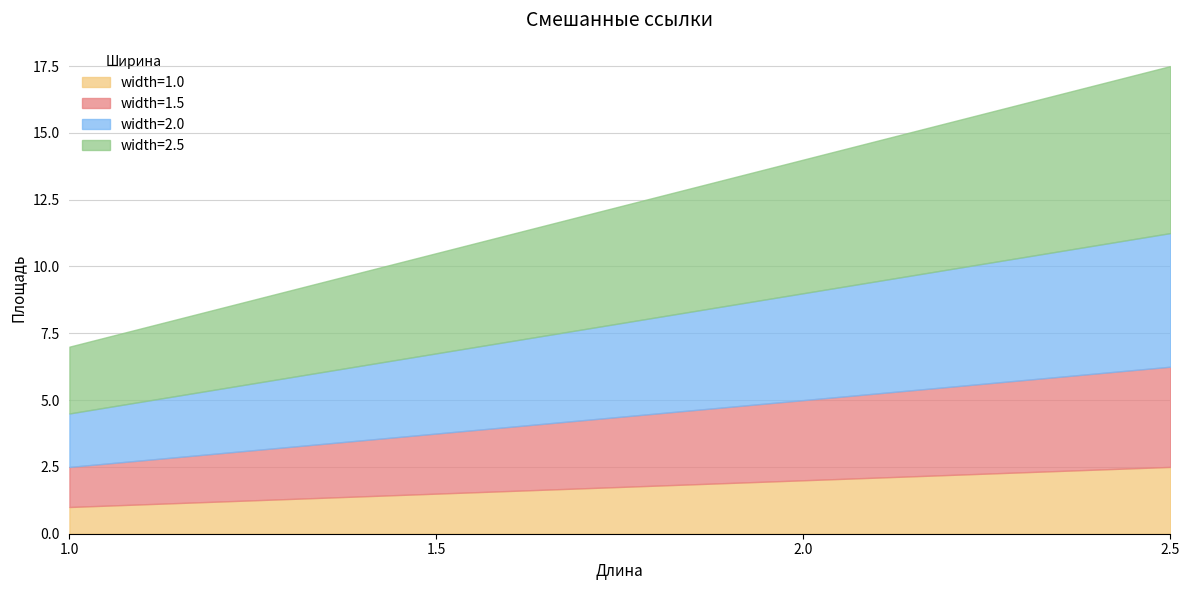

At 1.5, list the series in order from largest to smallest.

width=2.5, width=2.0, width=1.5, width=1.0